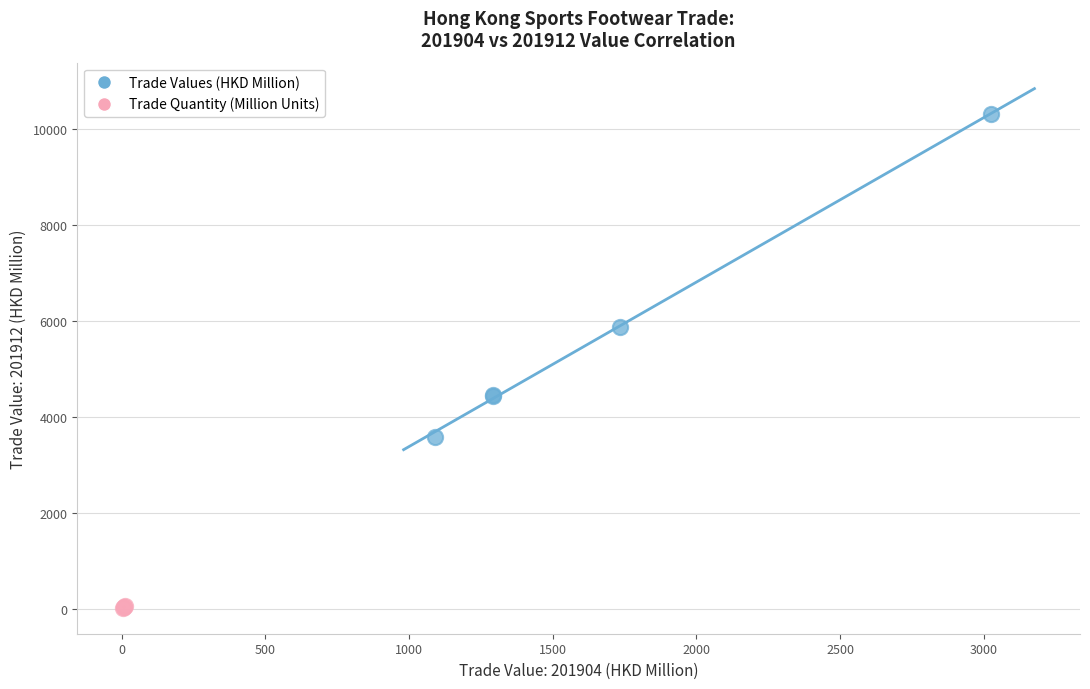

Which series has the widest spread of Y values?

Trade Values (HKD Million)